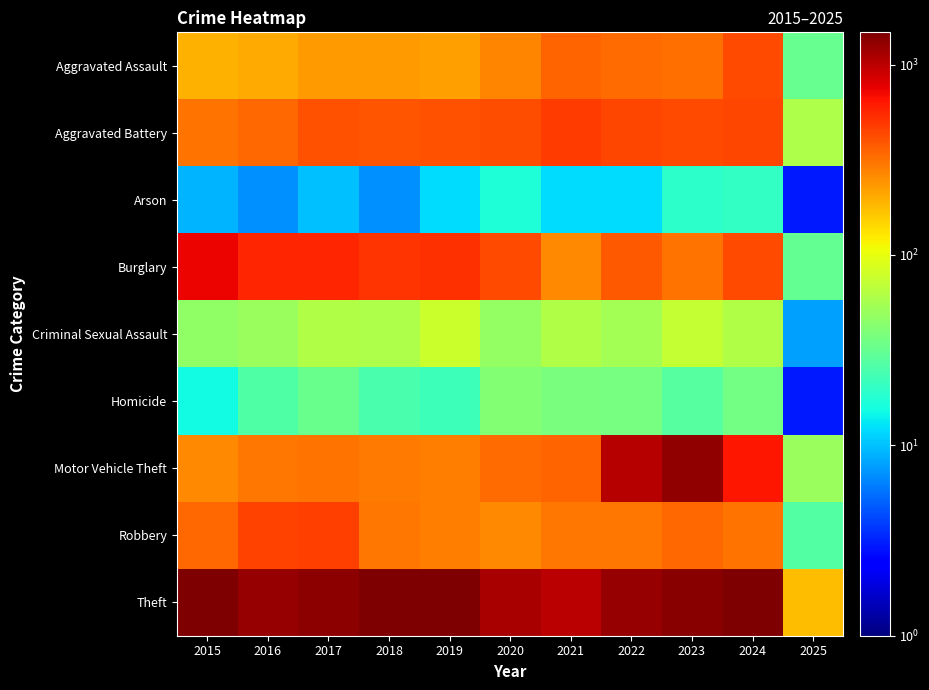

Which series has the largest range (max minus min)?

Theft